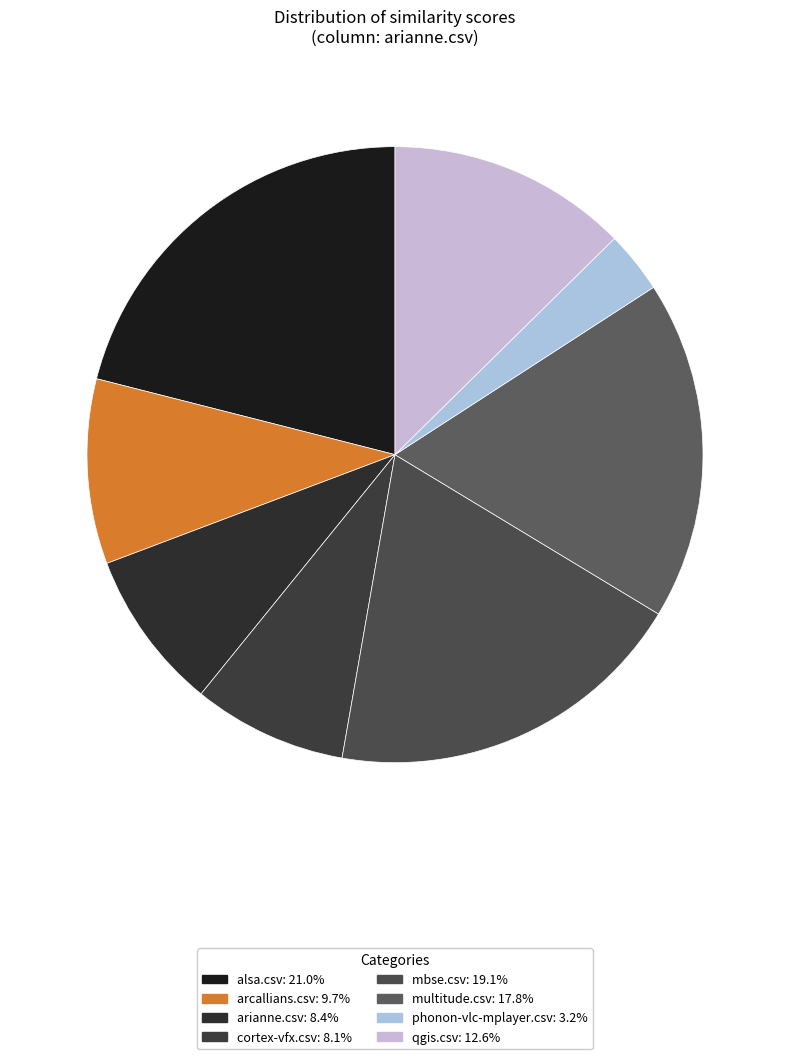

Between multitude.csv and arcallians.csv, which is larger?

multitude.csv